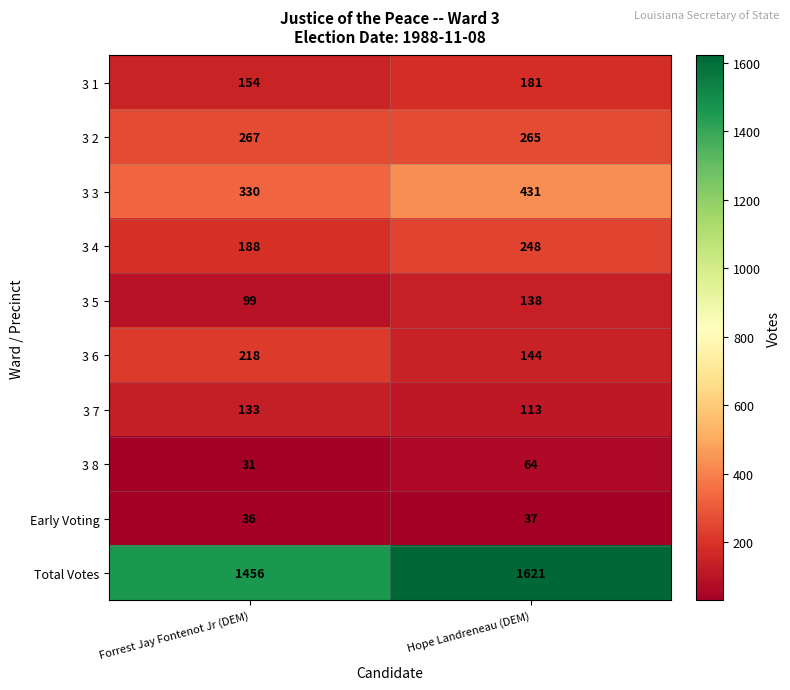

Where is Total Votes nearest to the value 1538?

Forrest Jay Fontenot Jr (DEM)